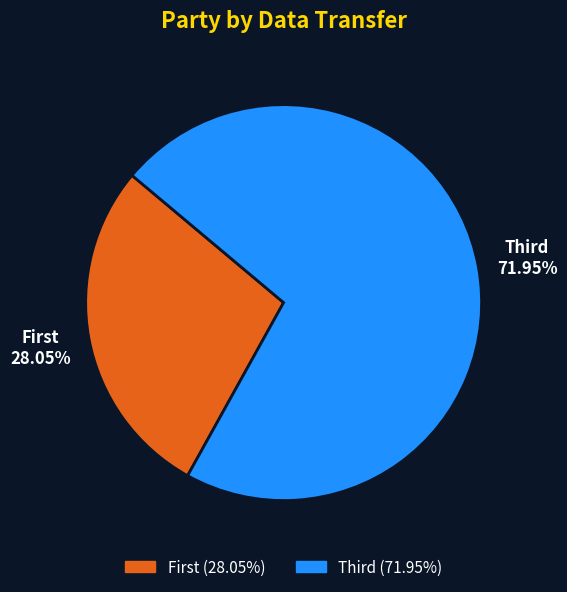

To the nearest percent, what is the difference between the largest and smallest slice percentages?

44%